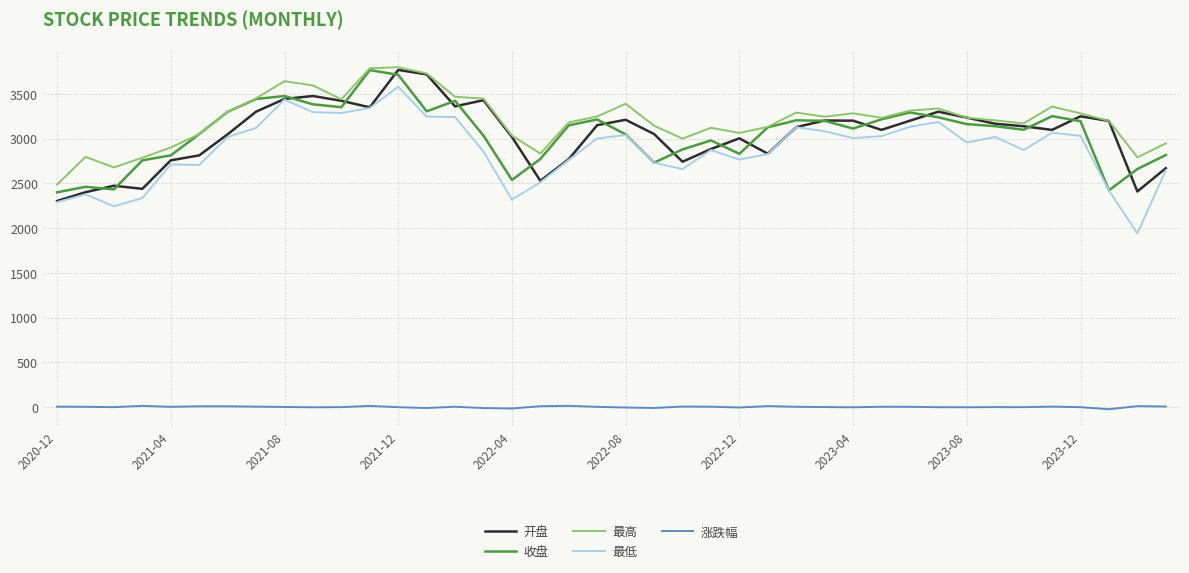

True or false: 涨跌幅 and 最高 intersect in this chart.

False